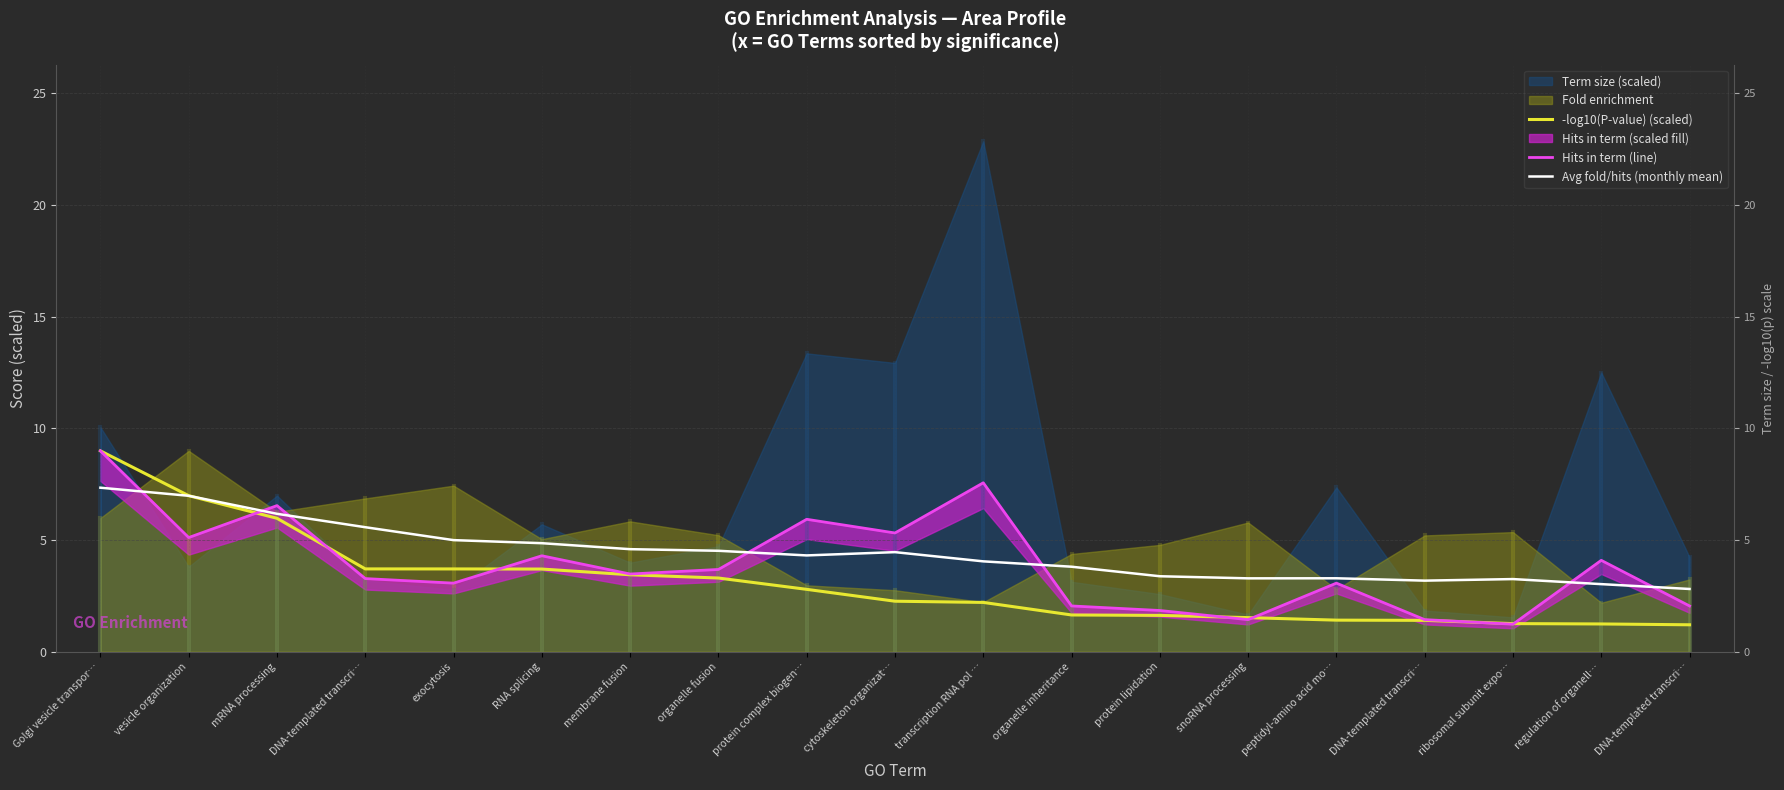

How many data points in Hits in term (line) are less than 3?

6